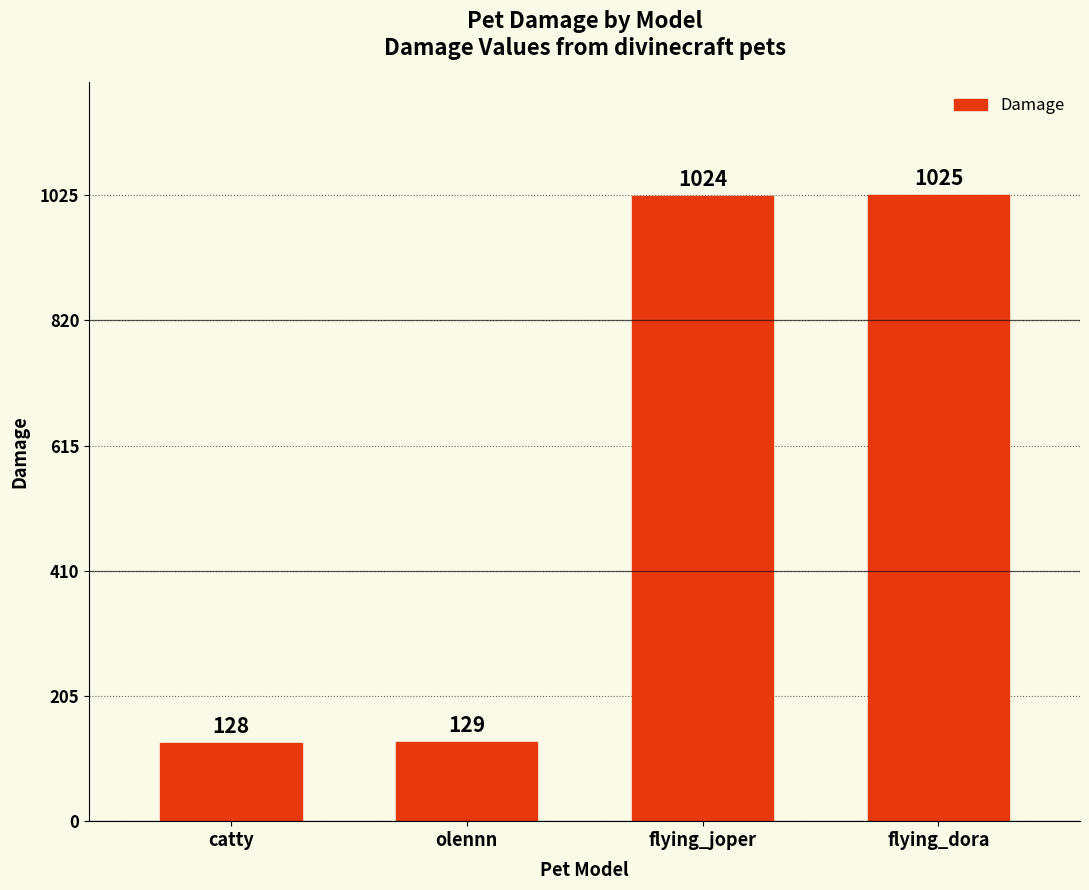

Reading left to right, transcribe all the data shown in this chart.

128	129	1024	1025